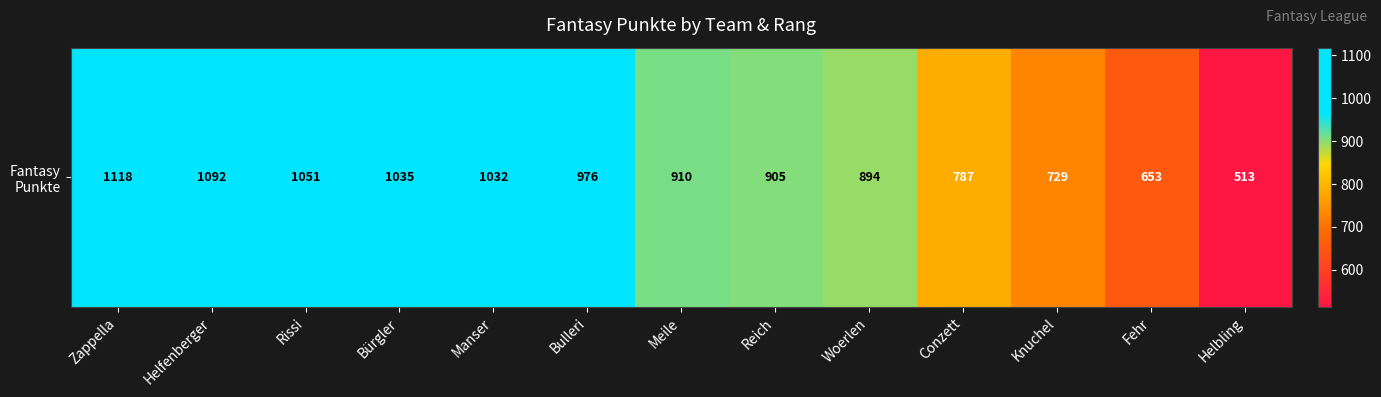

Approximately how many times larger is the value at Helfenberger compared to Fehr?

1.7